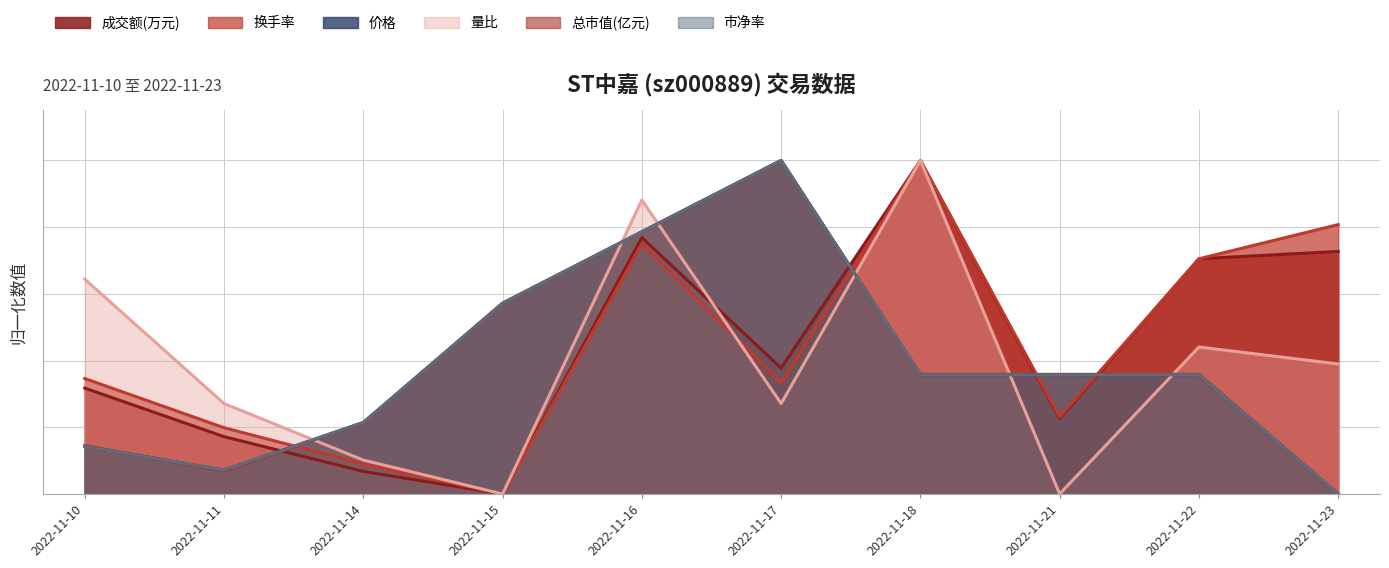

The value of 成交额(万元) at 2022-11-23 is 1.0. True or false?

False